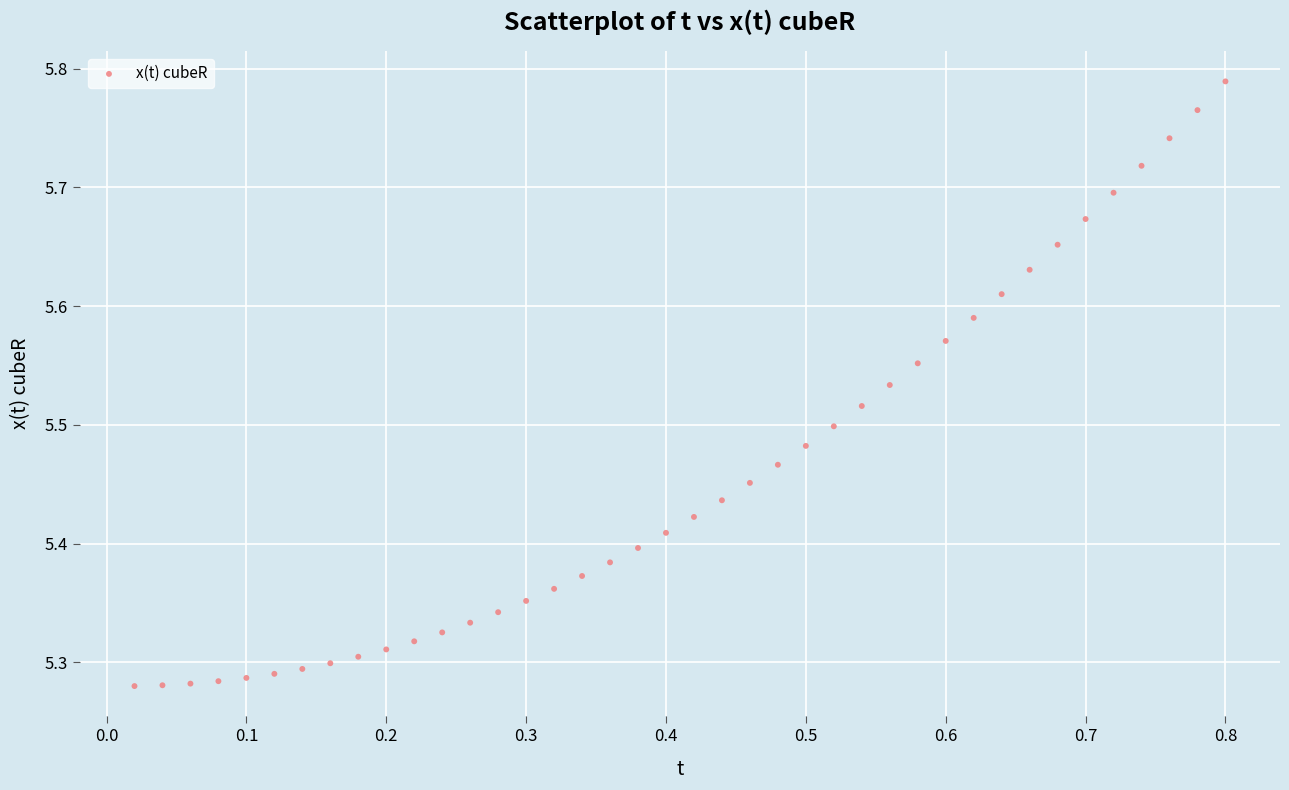

What is the range of X values (max minus min)?

0.8